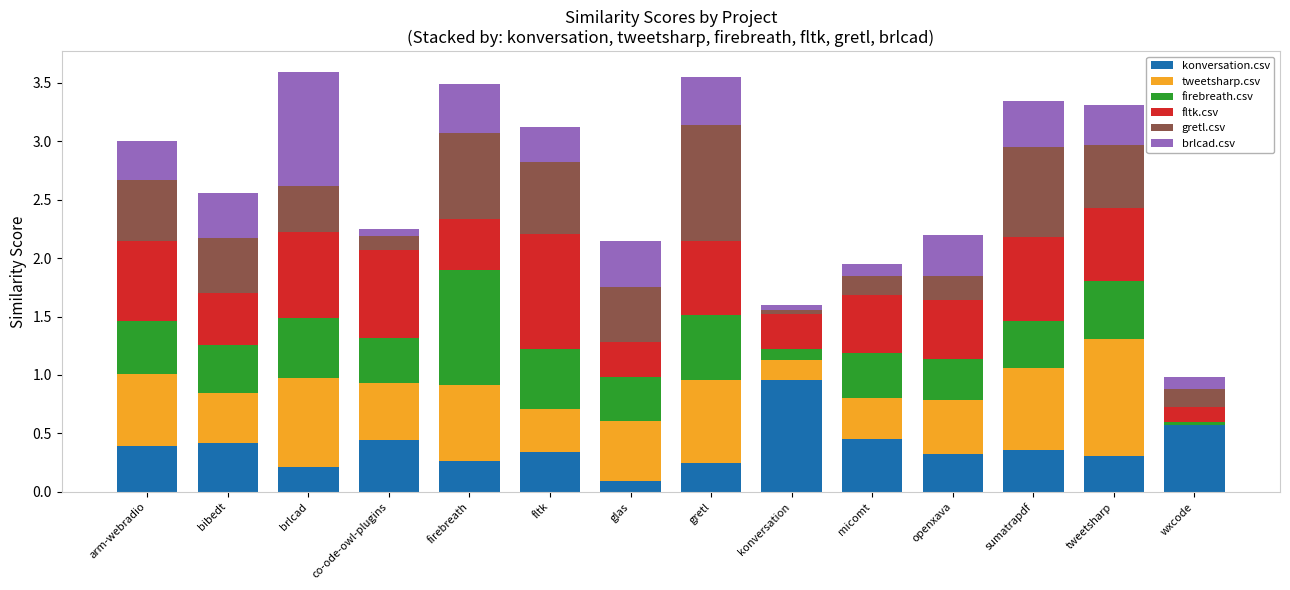

What is the total value across all series at firebreath?

3.5